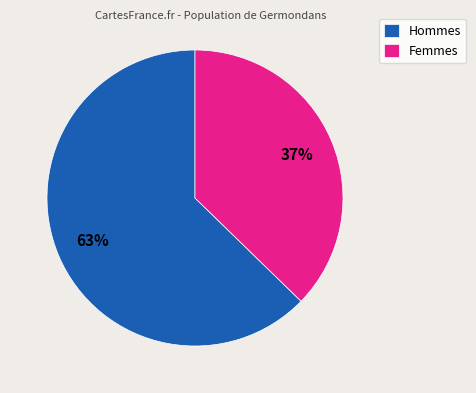

Do Femmes and Hommes together represent more than half of the pie?

Yes